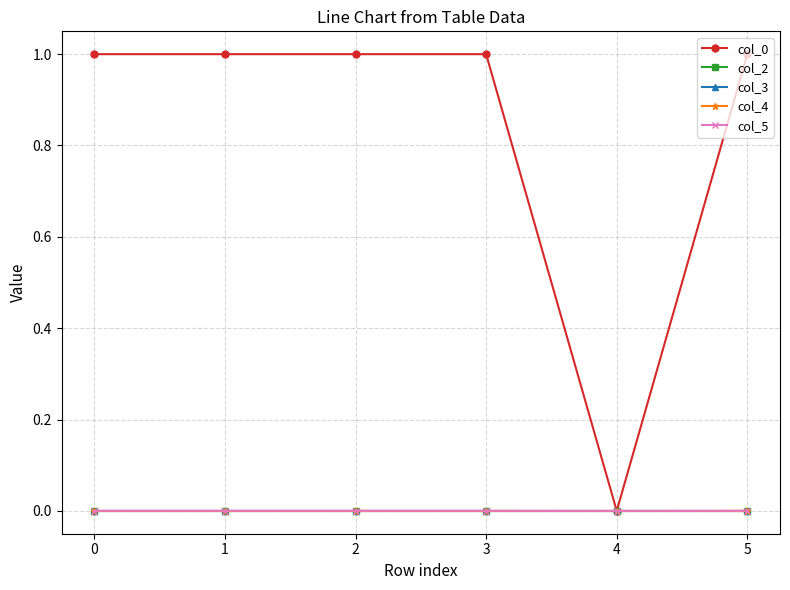

True or false: col_0 has more than 2 points higher than both neighbors.

False